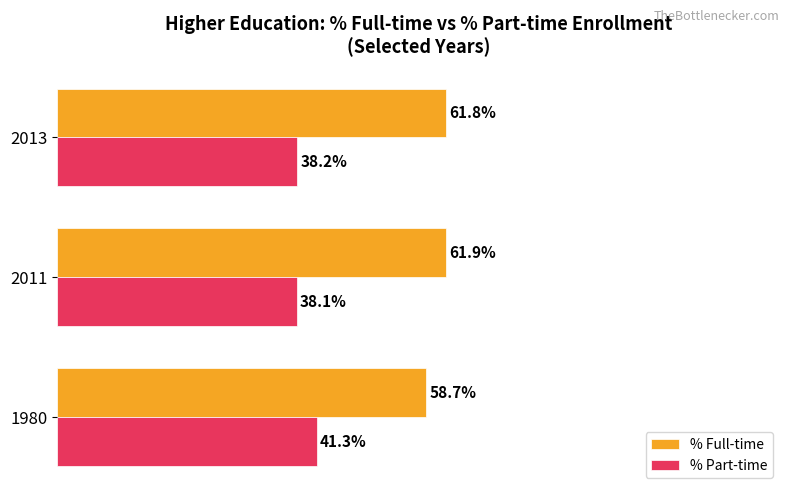

Which series has the largest total across all categories?

% Full-time